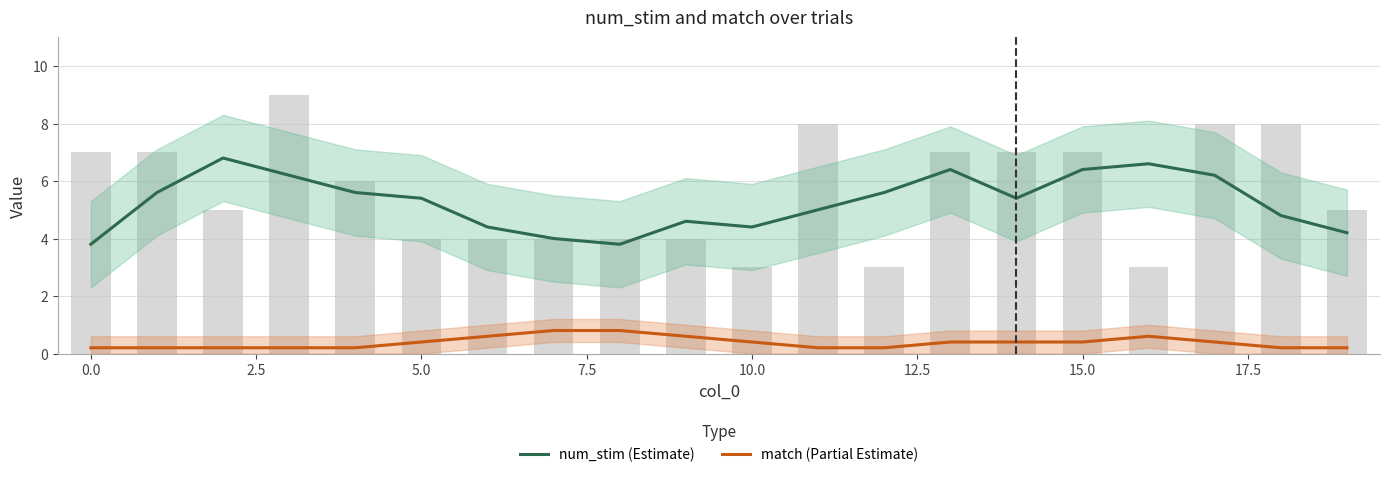

The match (Partial Estimate) series shows 0.3 at 0.0. True or false?

False